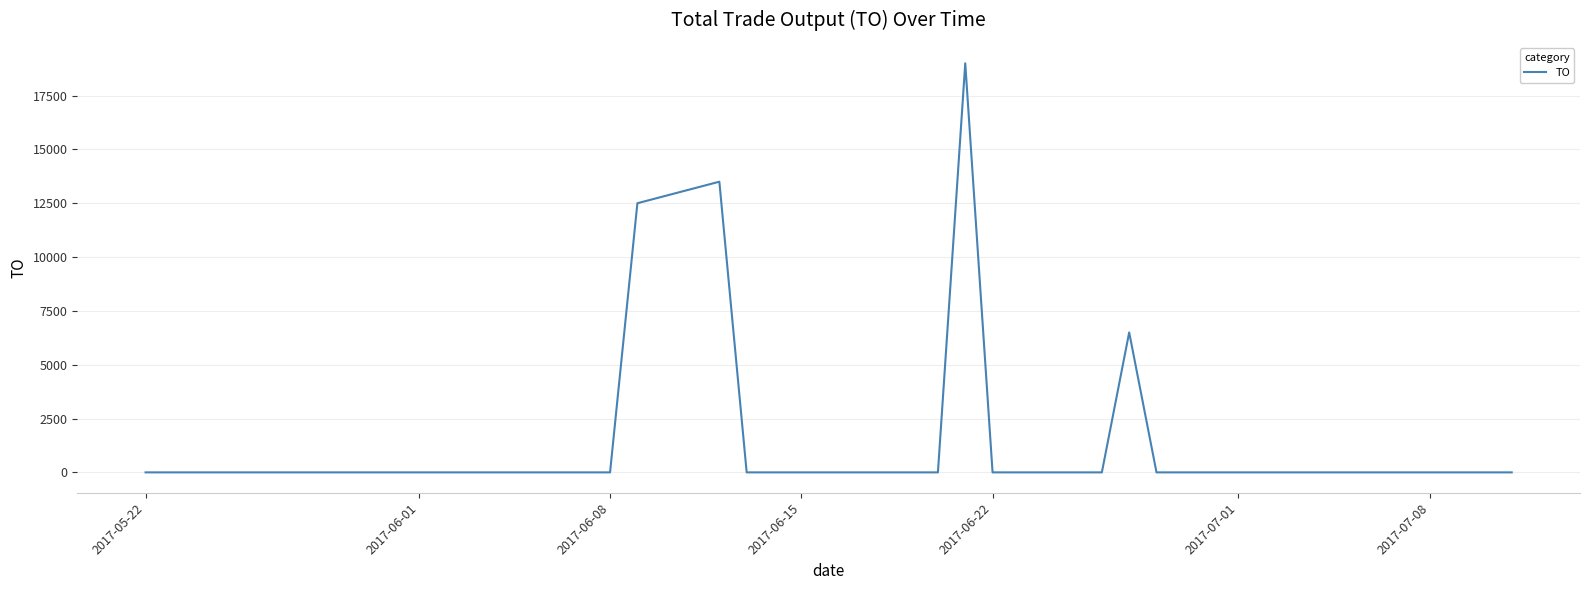

What is the maximum value shown in the chart?

19000